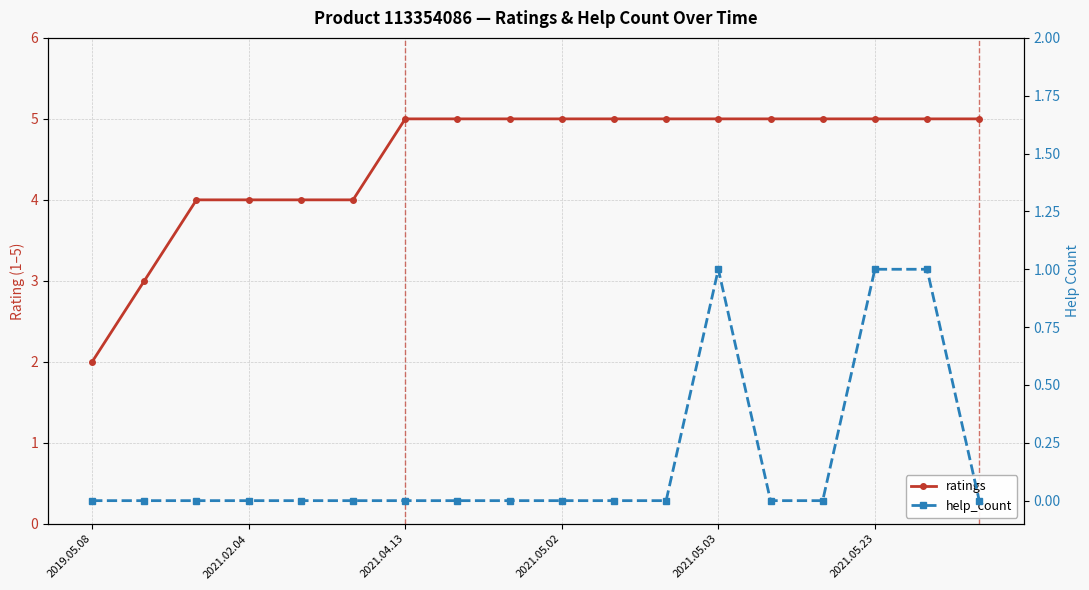

What is the difference between the maximum and minimum values in the help_count series?

1